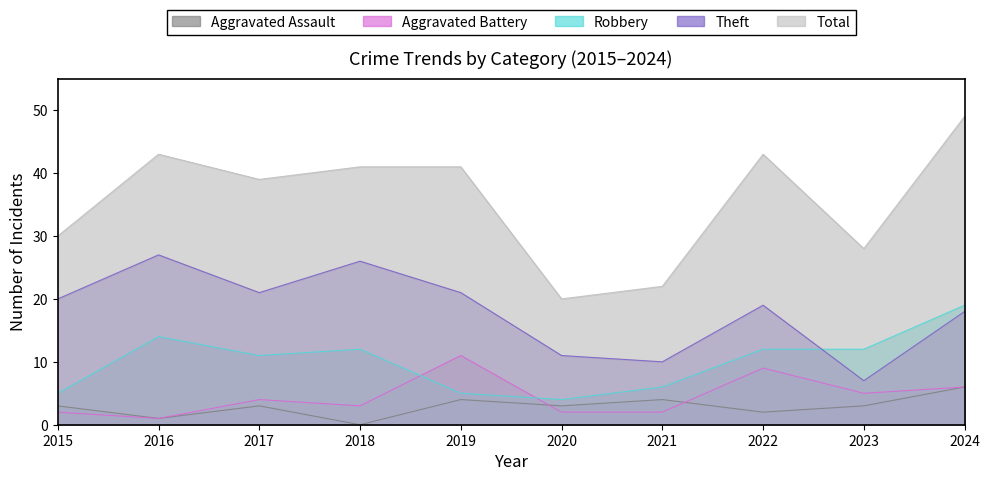

Between which two adjacent categories do Robbery and Aggravated Battery first intersect?

2018 and 2019